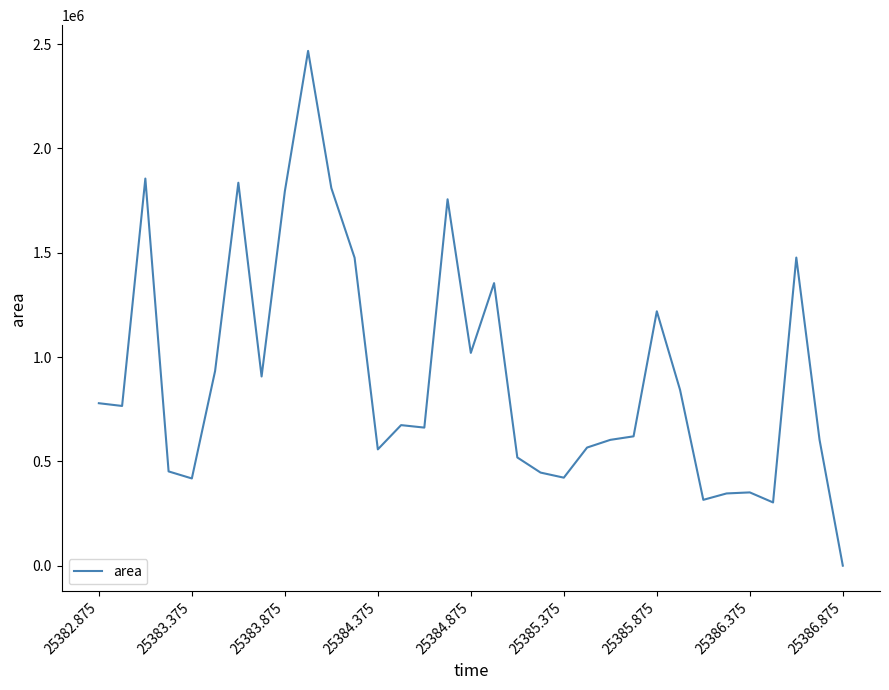

What is the maximum value shown in the chart?

2467500